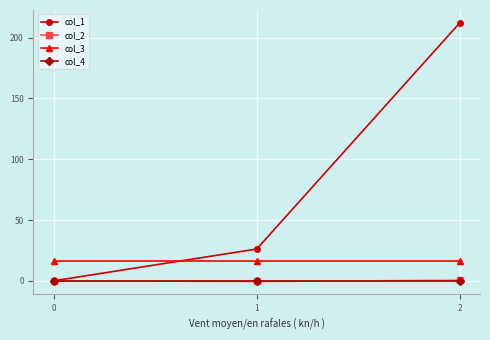

At how many categories does at least one series exceed 195?

1